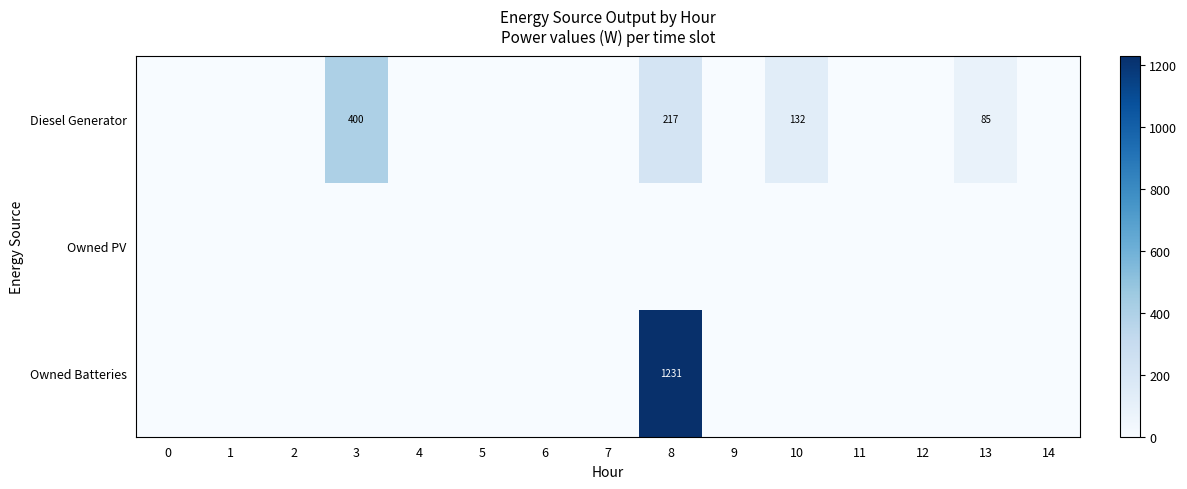

At which category does the chart reach its peak across all series?

8